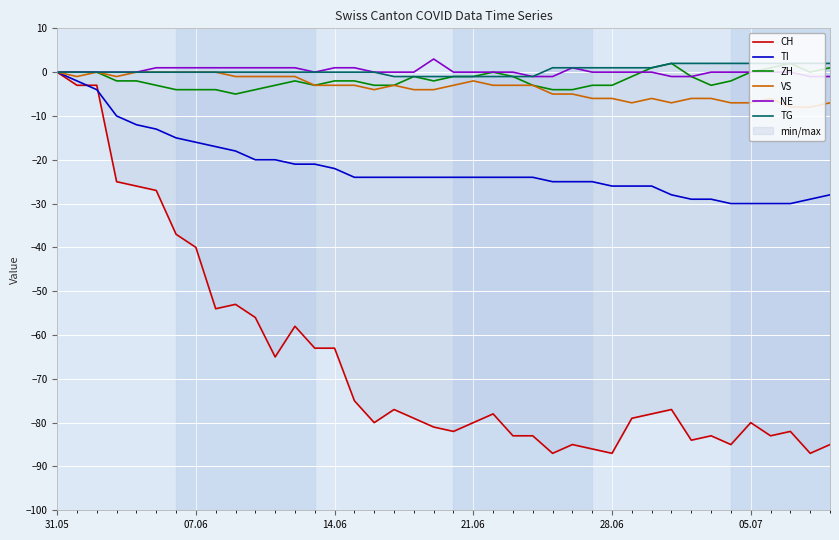

How many lines are shown in the chart?

6